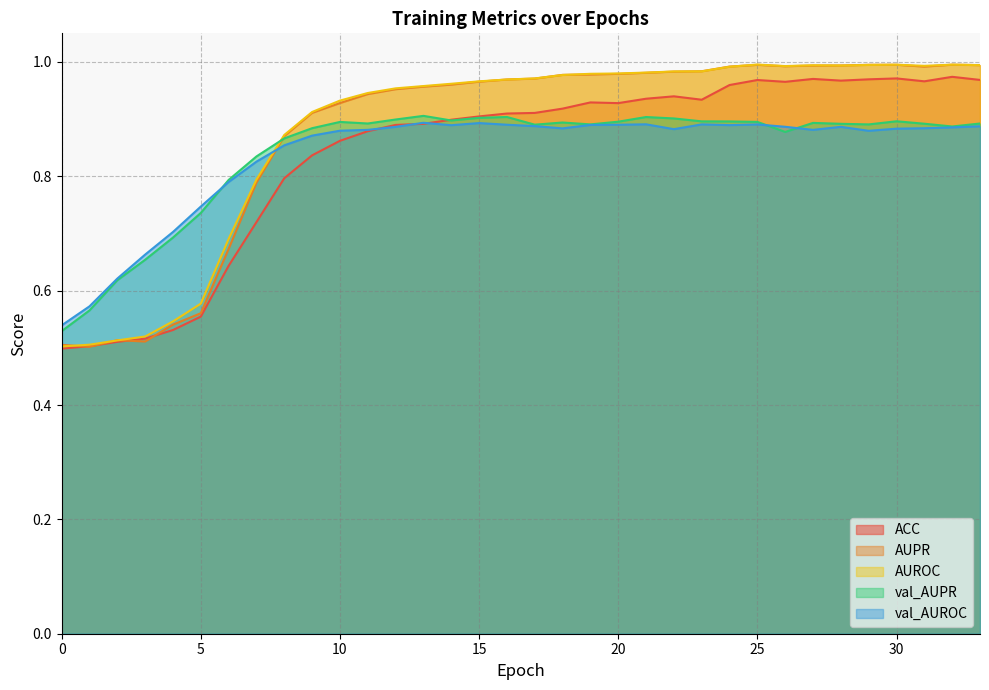

What is the total value across all series at 30?

4.7